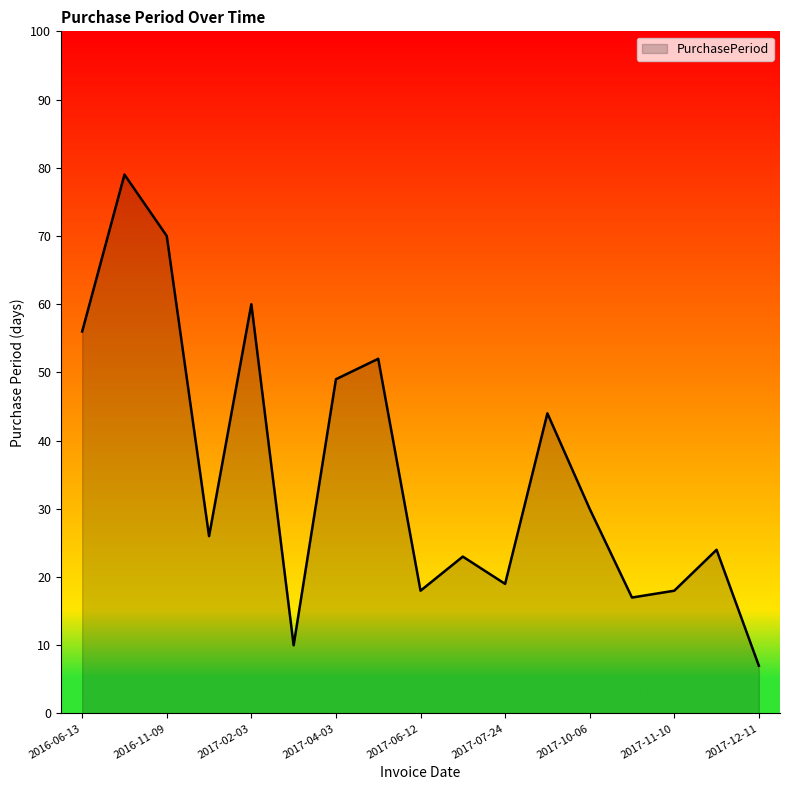

What is the sum of all values?

602